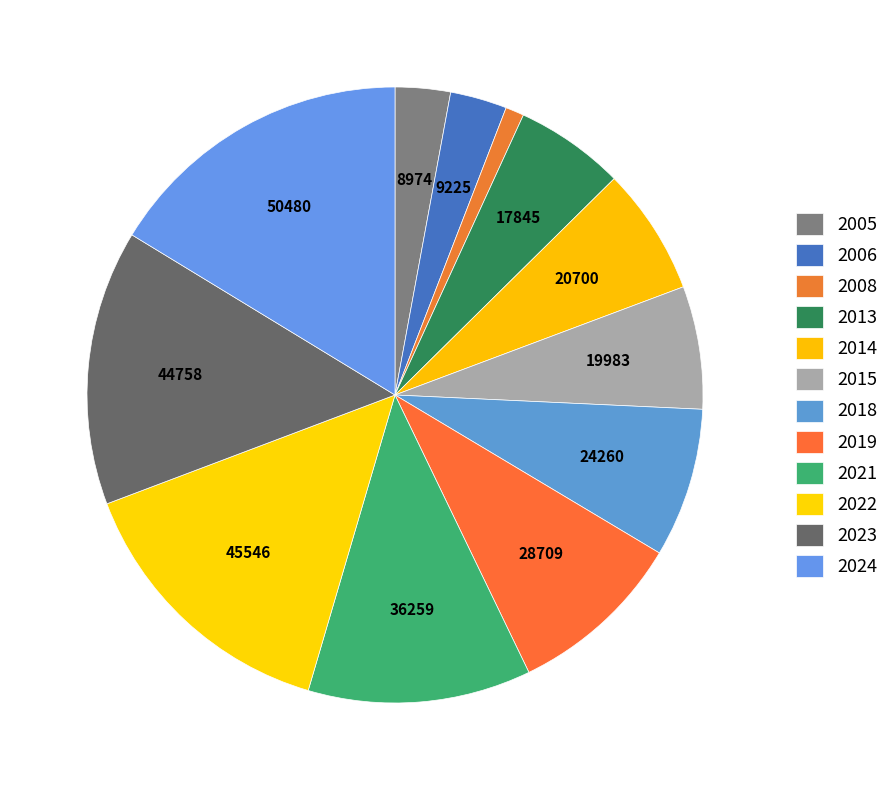

Count the number of slices in the pie.

12